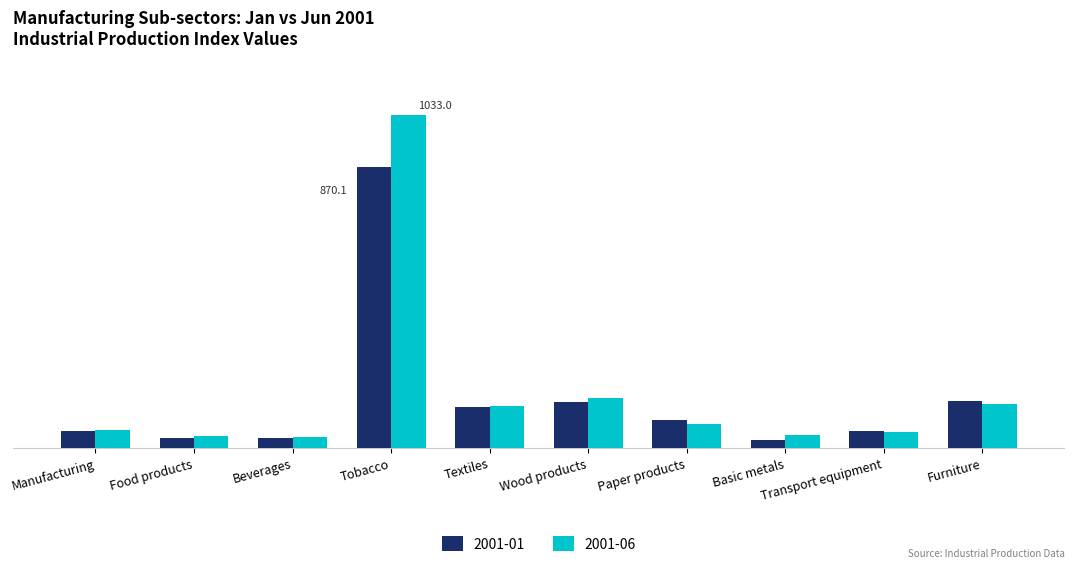

At how many categories does at least one series exceed 280?

1